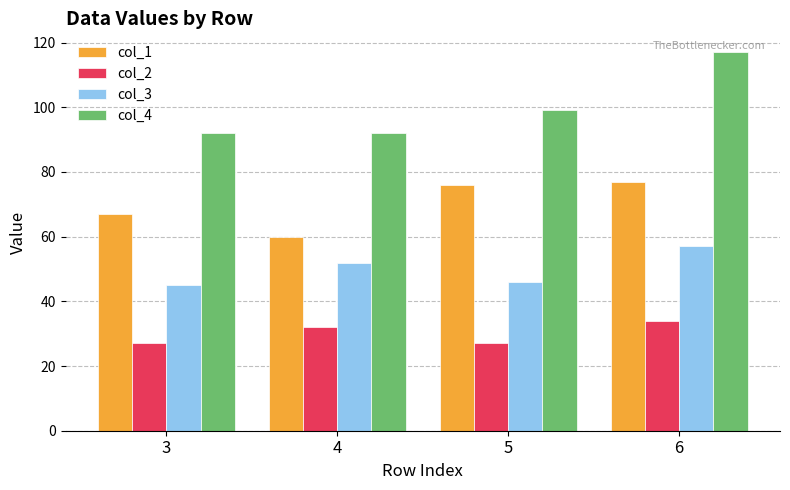

At which label is col_2 closest to 30?

4